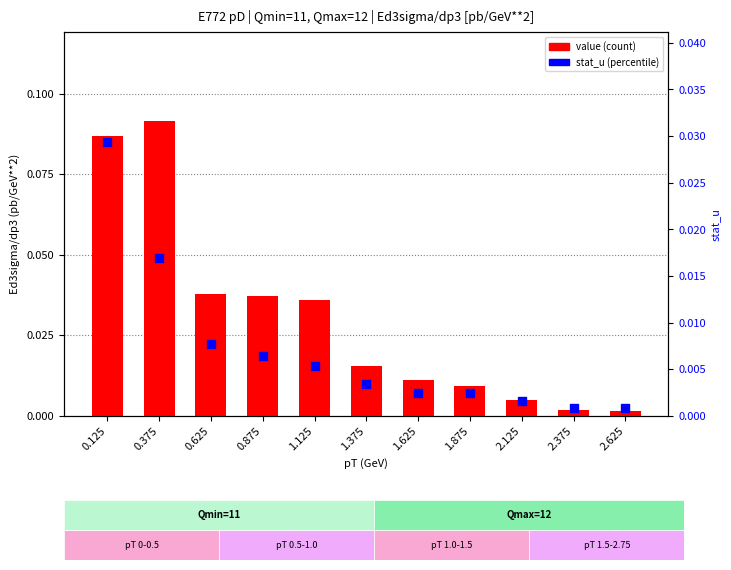

At how many categories does at least one series exceed 0?

11